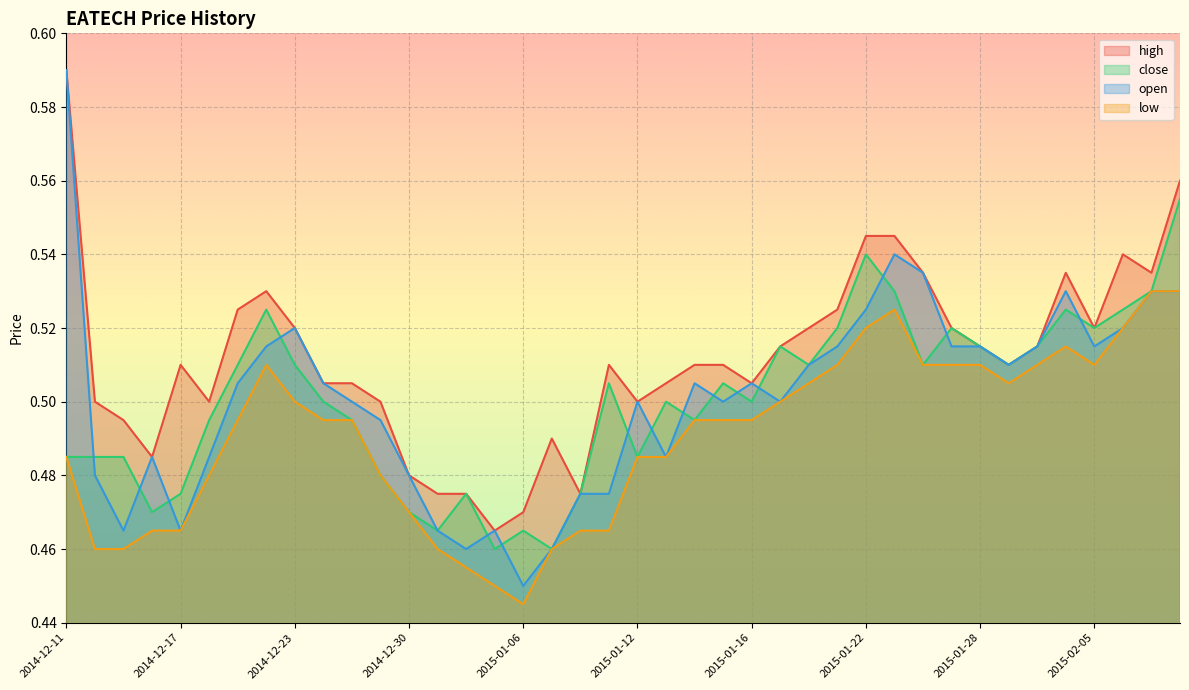

How many interior local peaks does the open series have?

8